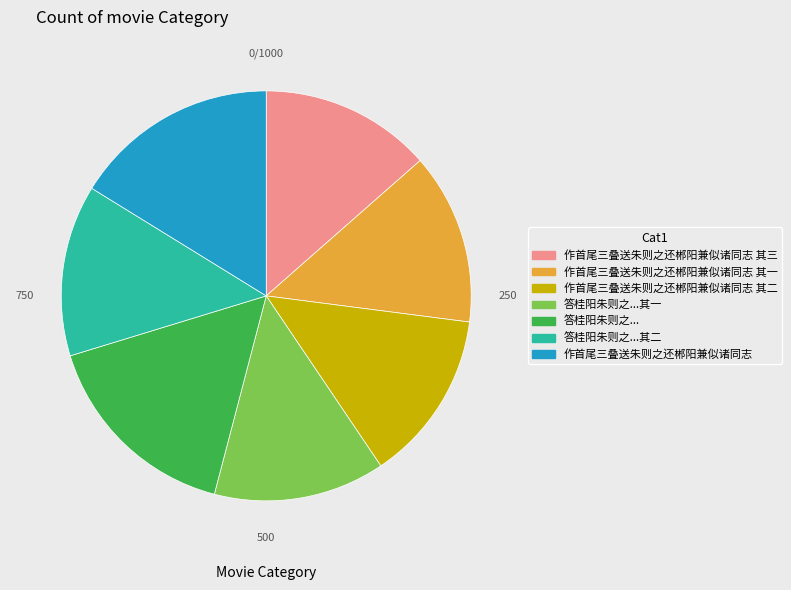

Is there a majority slice in this chart?

No